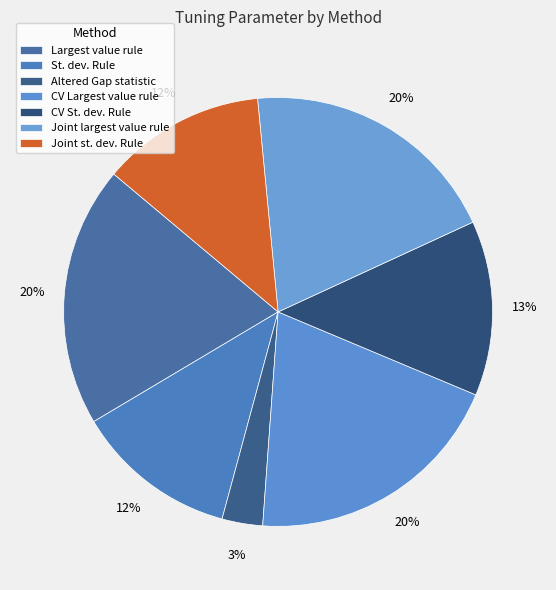

How much of the chart is everything except Largest value rule?

80.3%